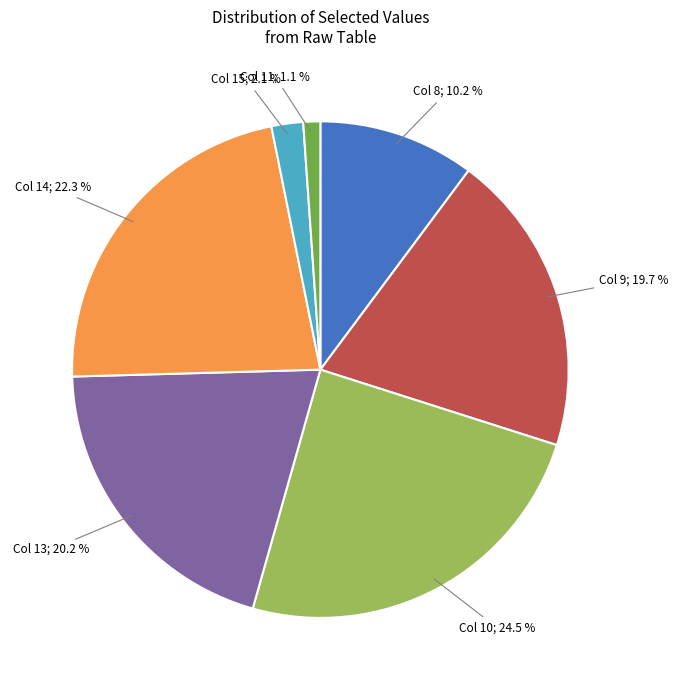

Is there a majority slice in this chart?

No